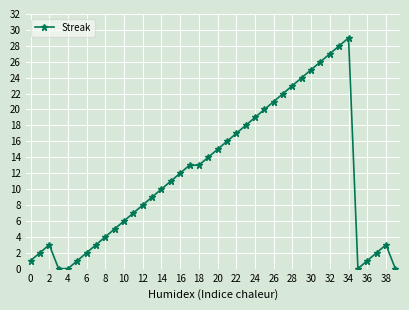

True or false: the data has more than 1 interior local peaks.

True